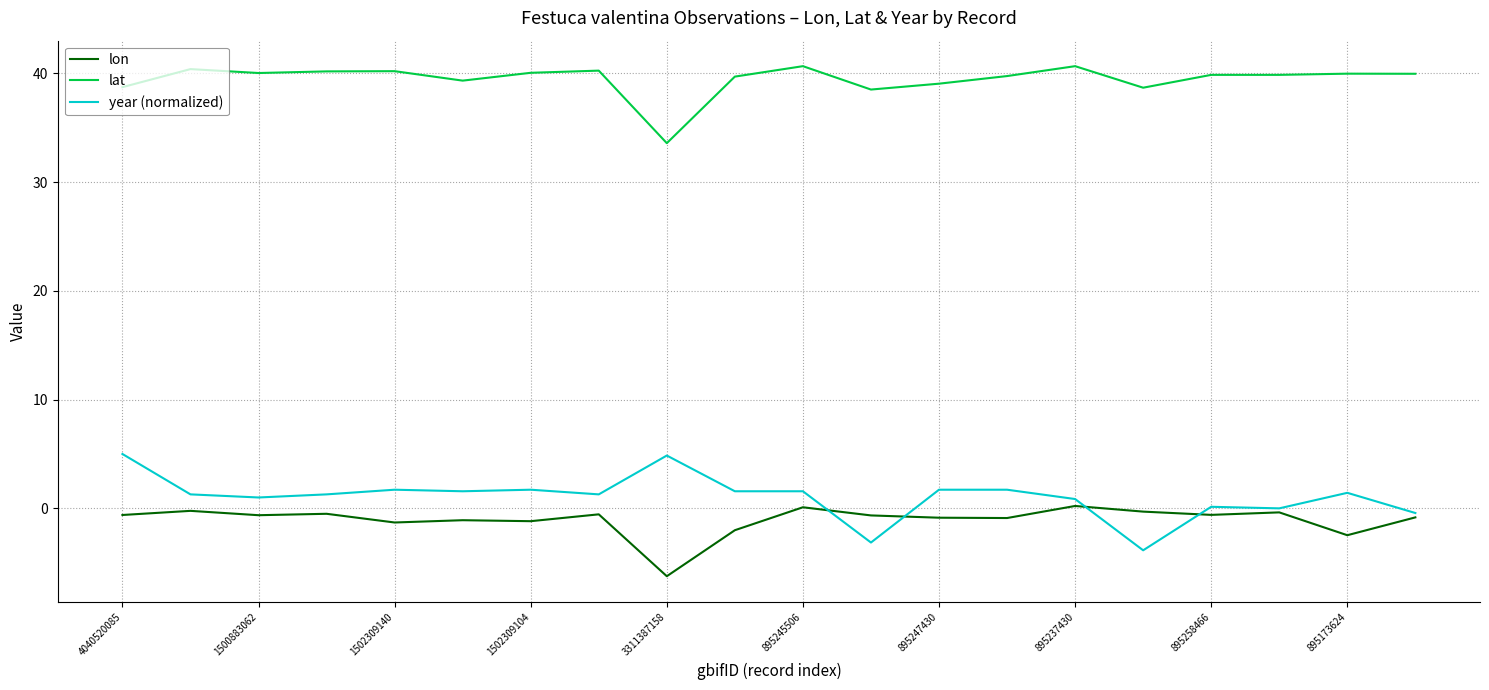

What is the maximum value shown in the chart?

40.7